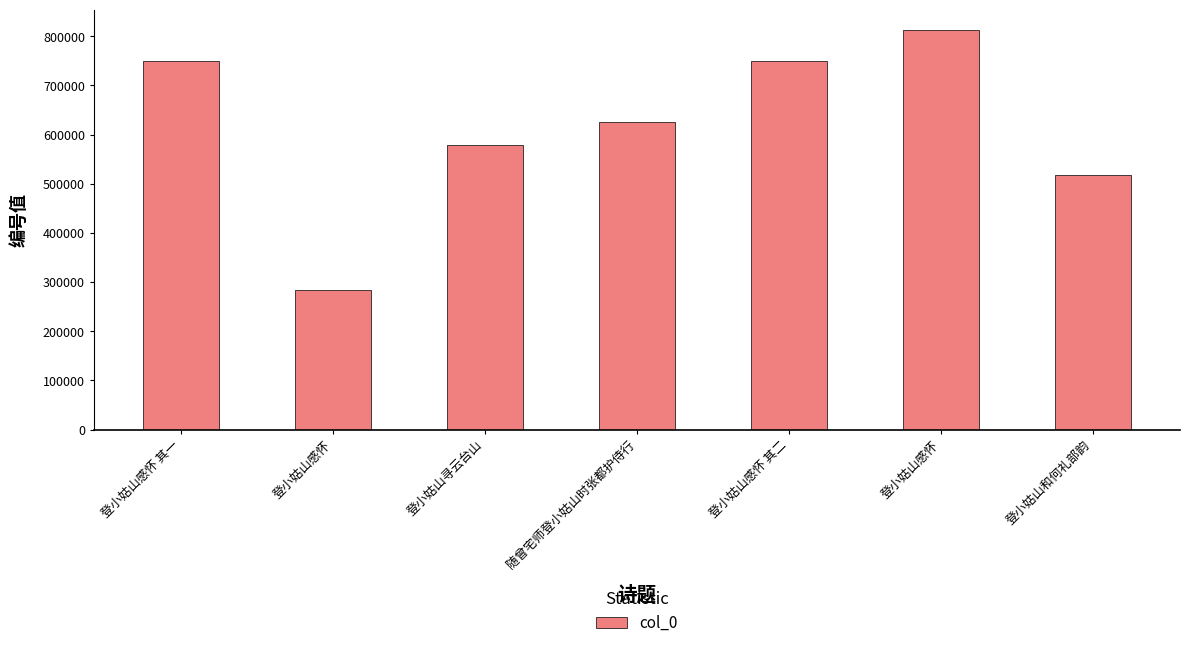

Approximately how many times larger is the value at 登小姑山感怀 其二 compared to 登小姑山感怀?

2.6